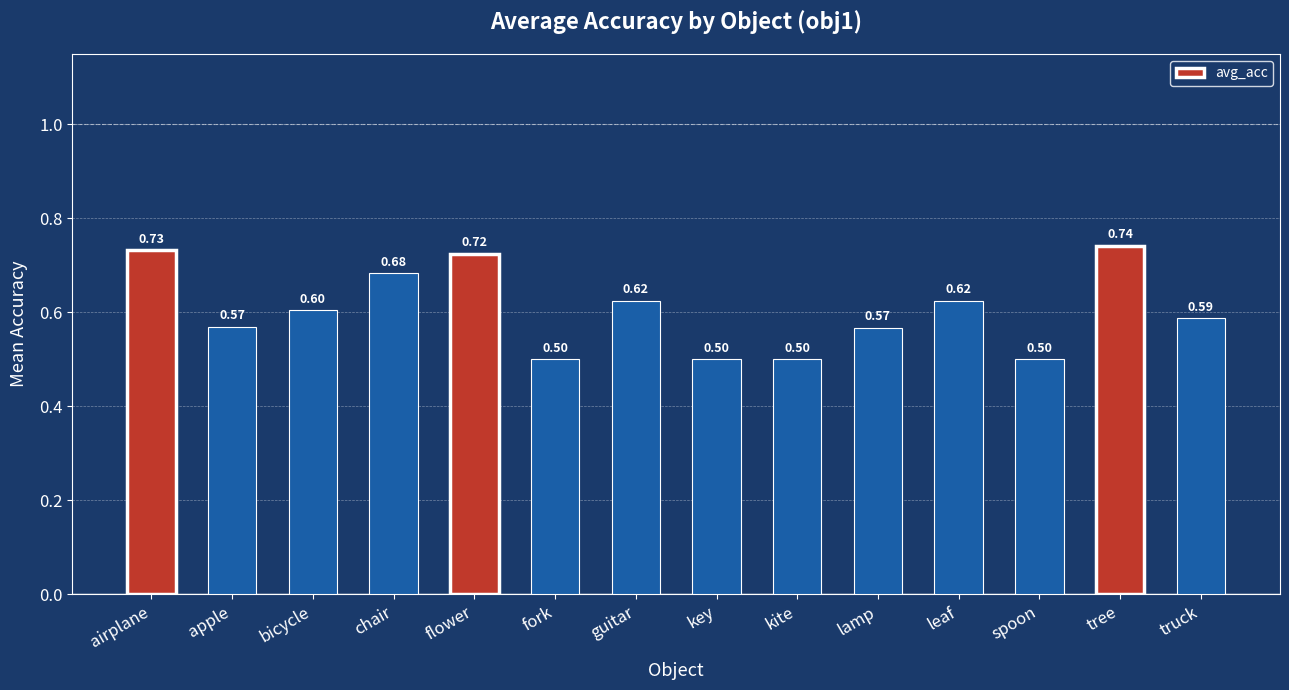

What is the average value?

0.6